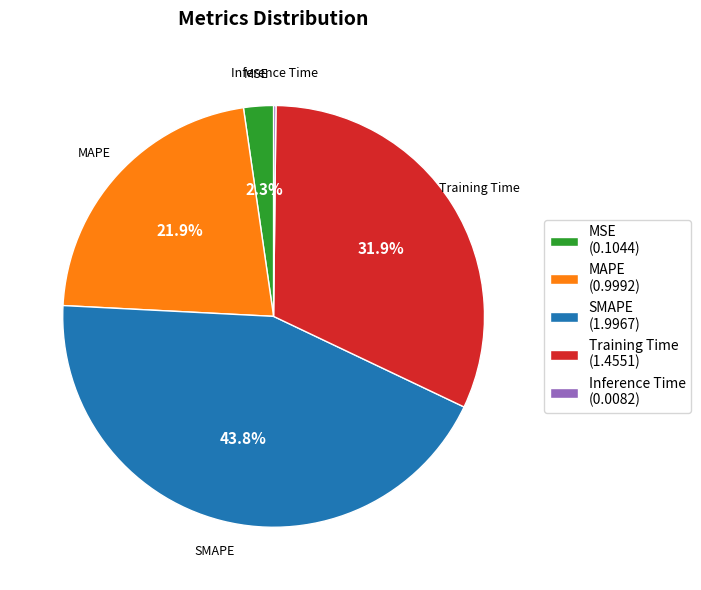

Does MSE represent more than half of the total?

No